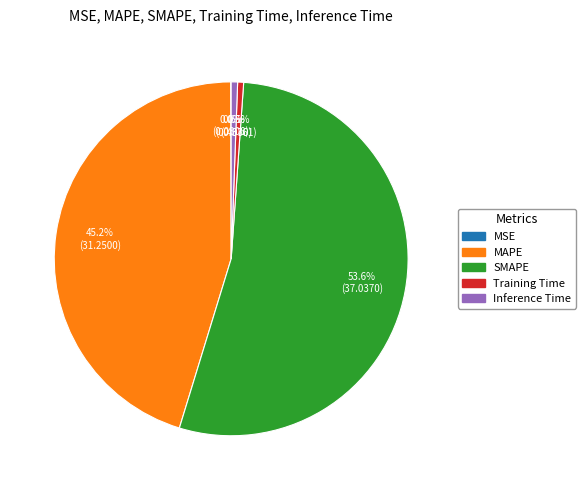

Does SMAPE represent more than half of the total?

Yes